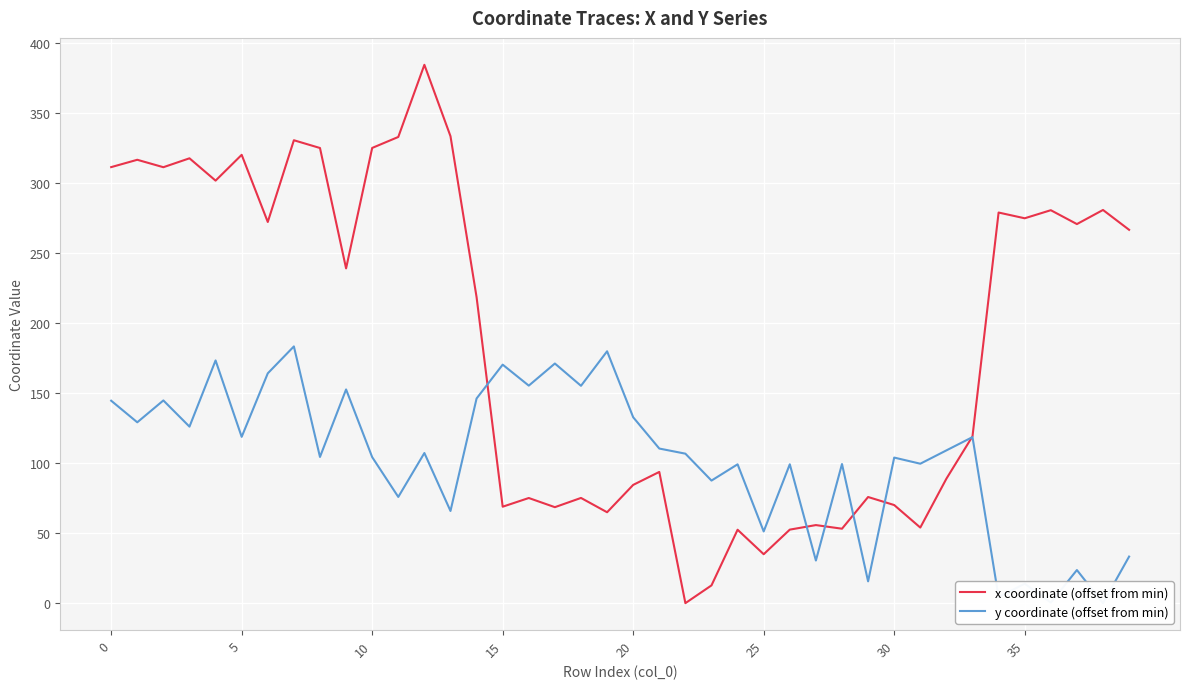

Between which two adjacent categories do x coordinate (offset from min) and y coordinate (offset from min) first intersect?

14 and 15